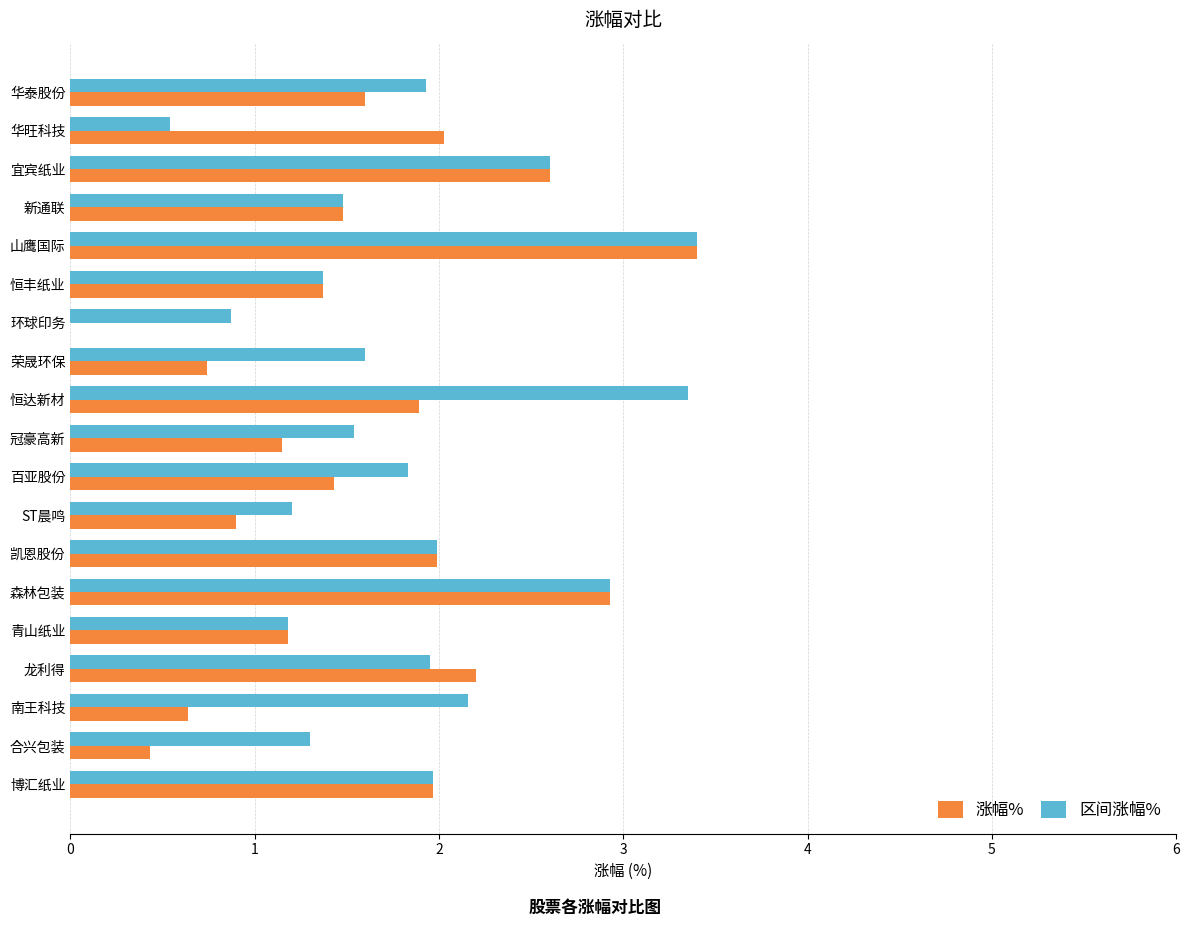

Which series has the largest total across all categories?

区间涨幅%